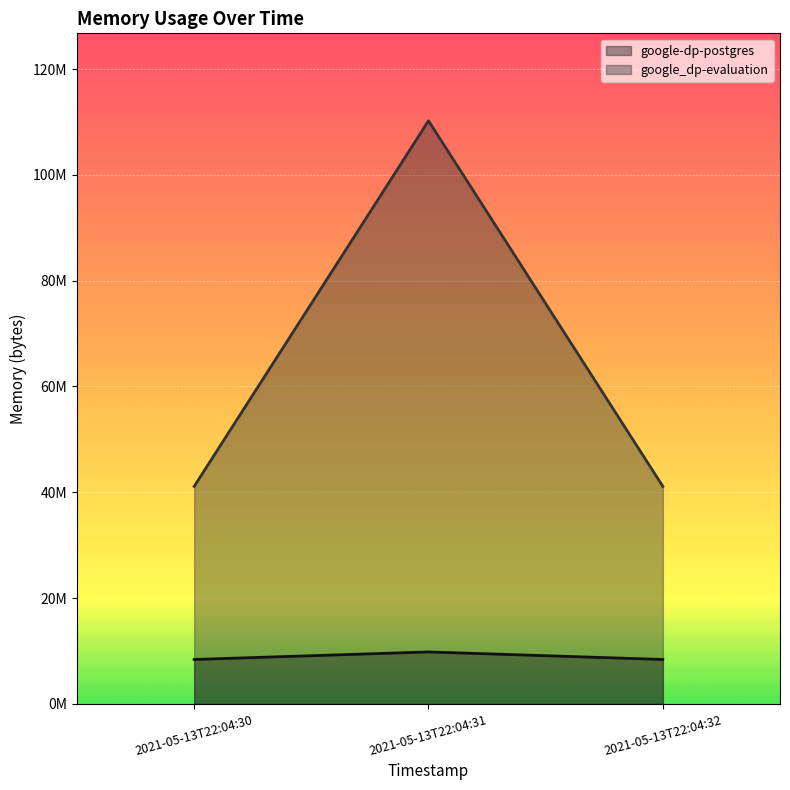

What is the average value of the google-dp-postgres series?

8863744